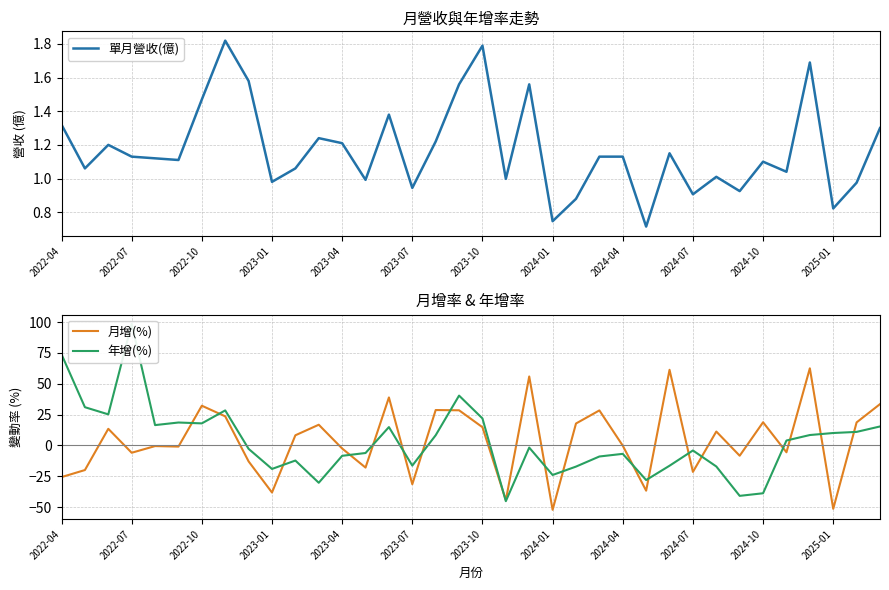

Reading left to right, list all the values displayed in this chart.

單月營收(億): 1.3	1.1	1.2	1.1	1.1	1.1	1.5	1.8	1.6	1.0	1.1	1.2	1.2	1.0	1.4	0.9	1.2	1.6	1.8	1.0	1.6	0.7	0.9	1.1	1.1	0.7	1.1	0.9	1.0	0.9	1.1	1.0	1.7	0.8	1.0	1.3
月增(%): -25.6	-19.9	13.5	-5.9	-0.5	-0.9	32.2	23.6	-12.9	-38.1	8.2	16.8	-2.4	-17.9	38.9	-31.4	28.7	28.5	14.8	-44.3	55.9	-52.1	17.8	28.4	-0.1	-36.6	61.3	-21.4	11.3	-8.3	18.8	-5.5	62.5	-51.3	18.7	33.5
年增(%): 73.8	31.0	25.2	98.5	16.5	18.6	17.9	28.4	-2.7	-19.0	-12.2	-30.2	-8.4	-6.1	14.9	-16.3	8.3	40.4	21.9	-45.1	-1.7	-23.9	-17.1	-8.9	-6.8	-28.0	-16.4	-4.0	-17.0	-40.8	-38.7	4.0	8.5	10.1	11.0	15.4